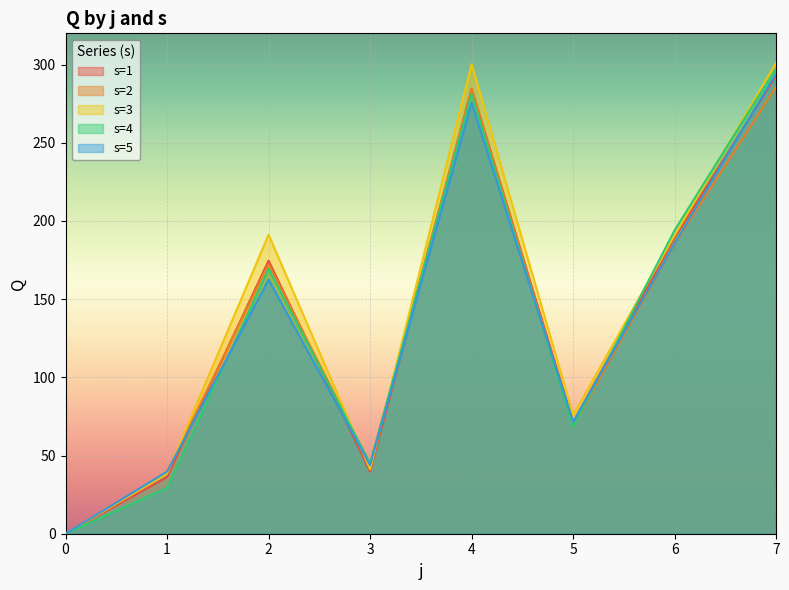

What is the approximate value of s=1 at 4?

284.6